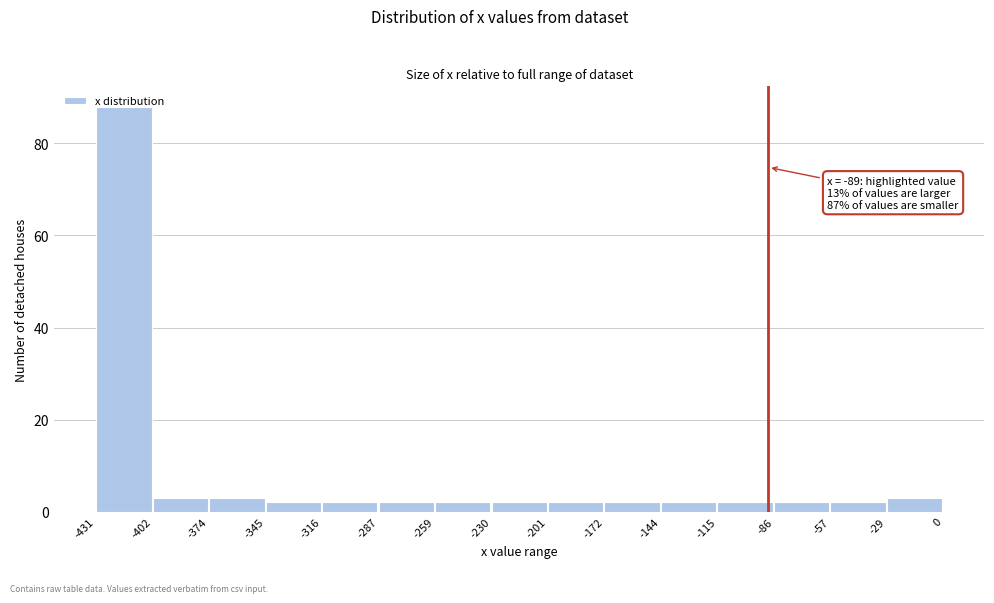

Which range on the x-axis has the tallest bar?

-431 to -402